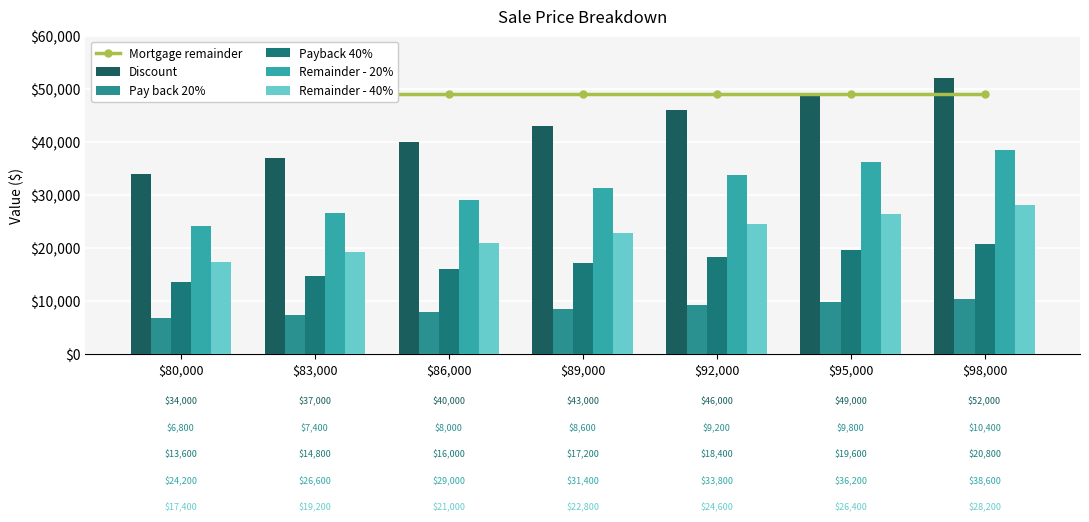

At $80,000, list the series in order from largest to smallest.

Mortgage remainder, Discount, Remainder - 20%, Remainder - 40%, Payback 40%, Pay back 20%